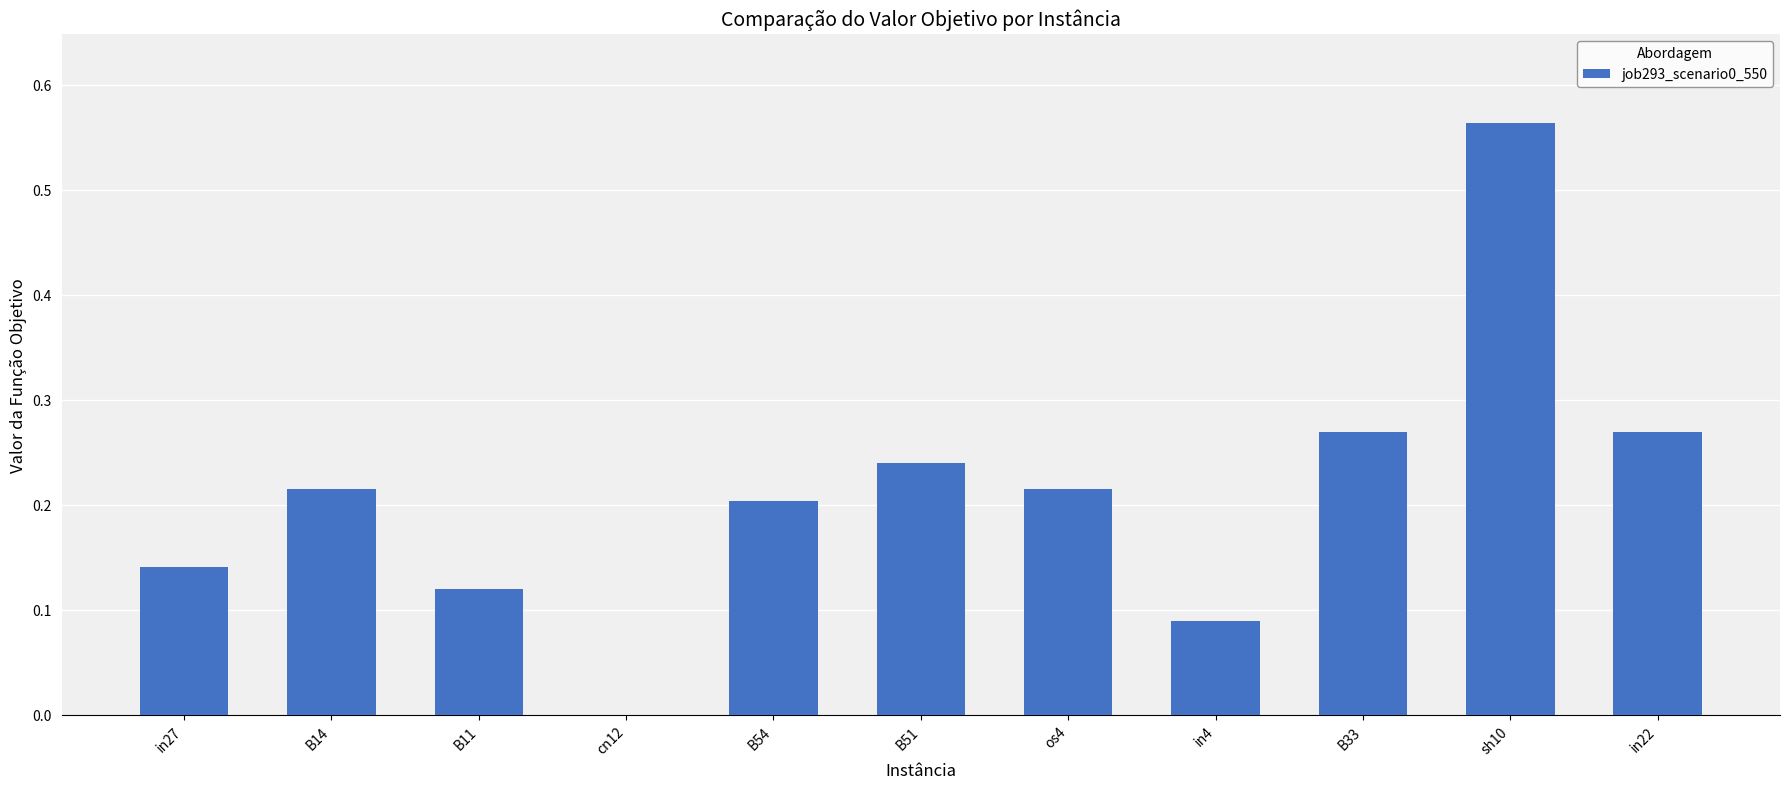

Are the bars horizontal?

No